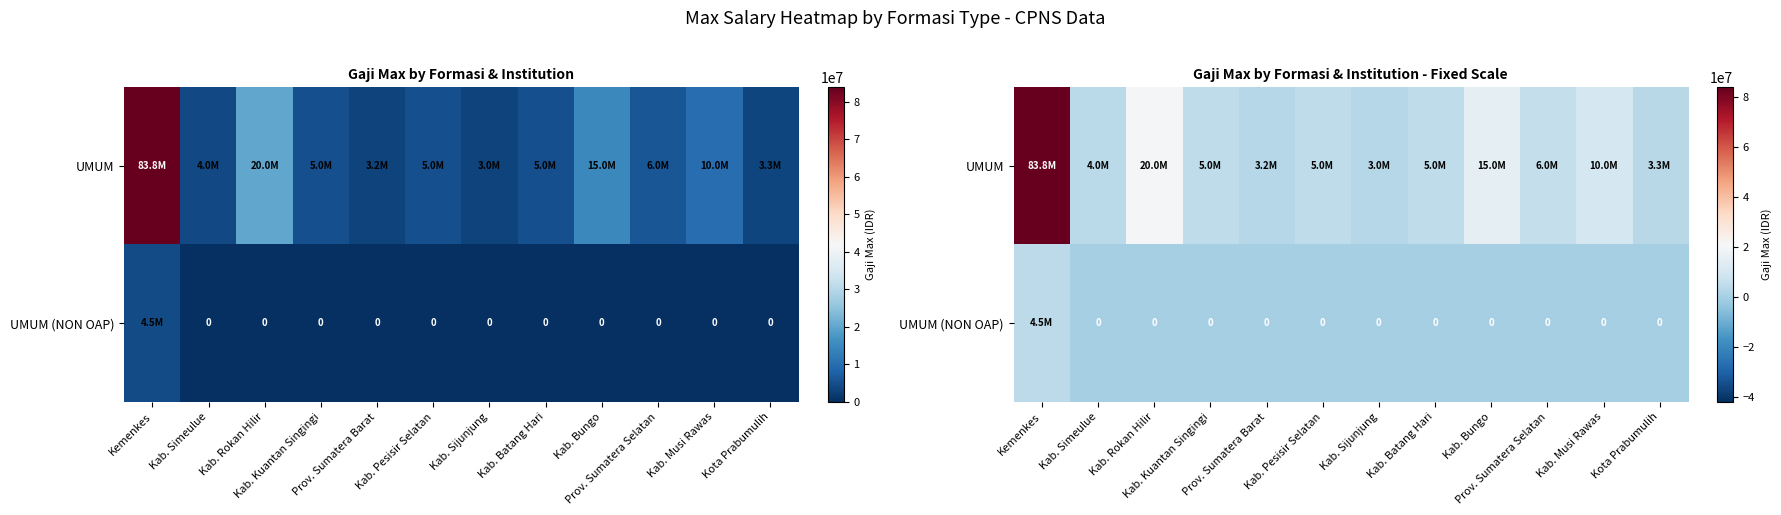

Count the number of data series in this chart.

2